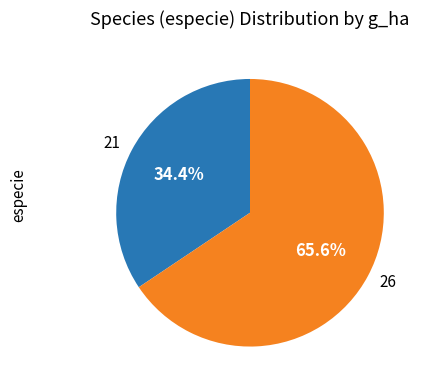

Approximately how many times larger is the value at 21 compared to 26?

0.5